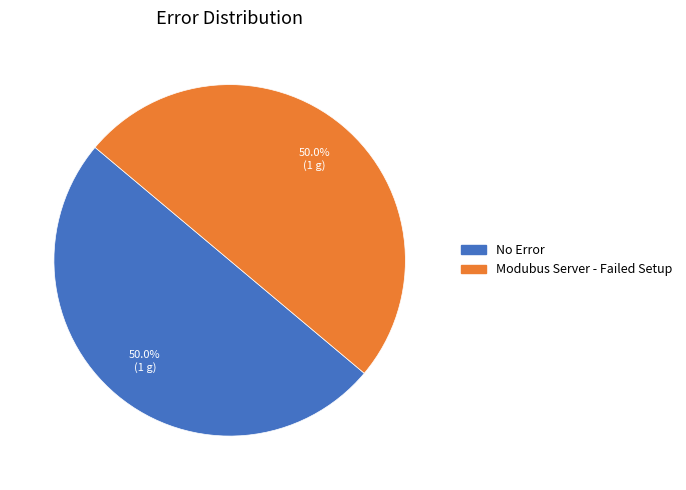

How many slices are in this pie chart?

2